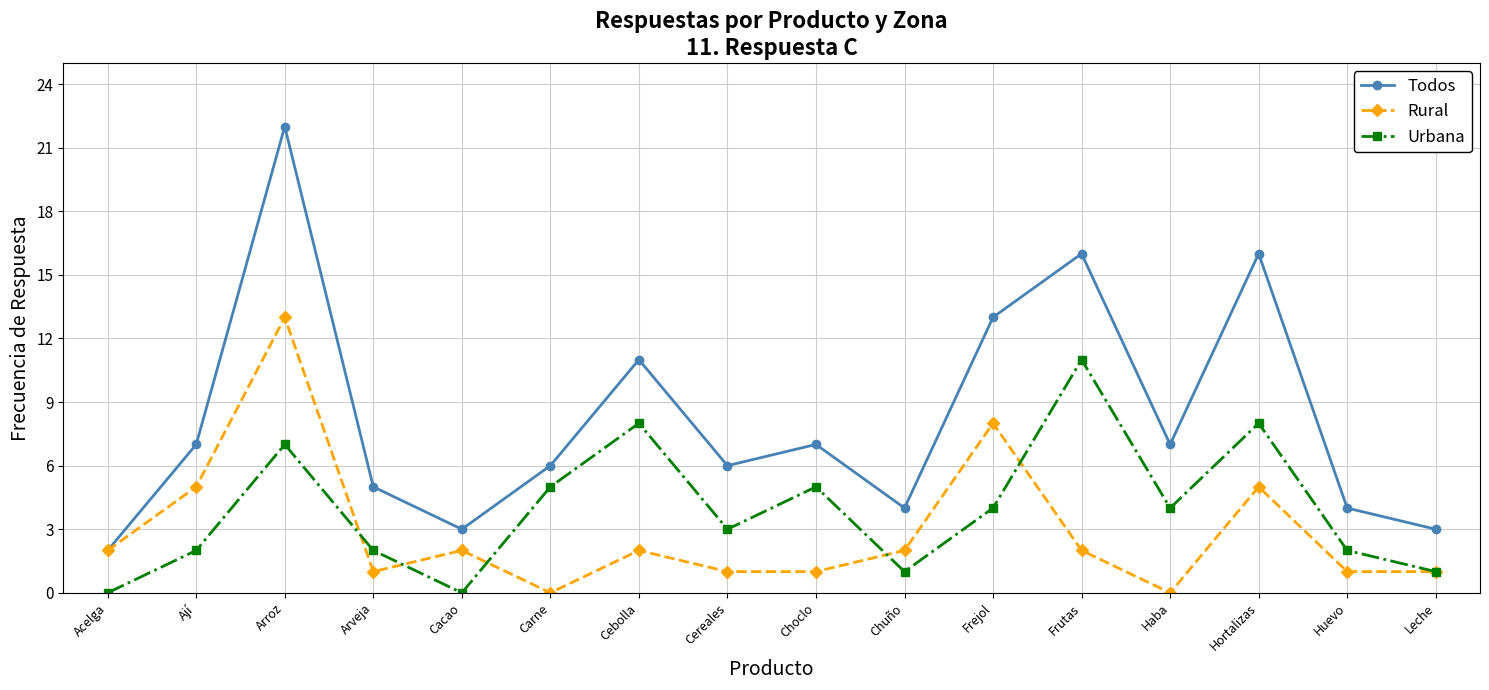

What are all the series names shown in the legend?

Todos, Rural, Urbana